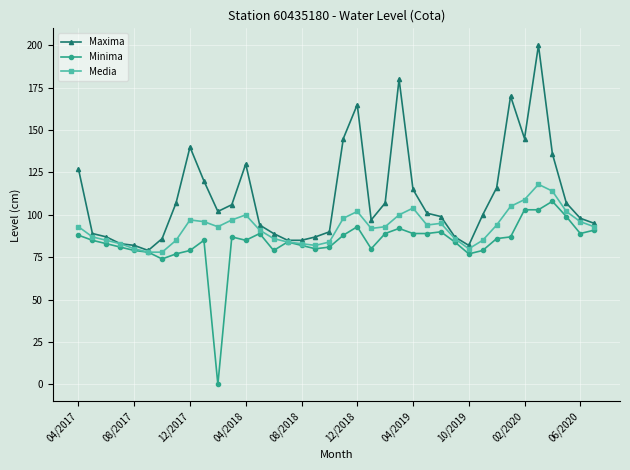

Which series has the largest total across all categories?

Maxima